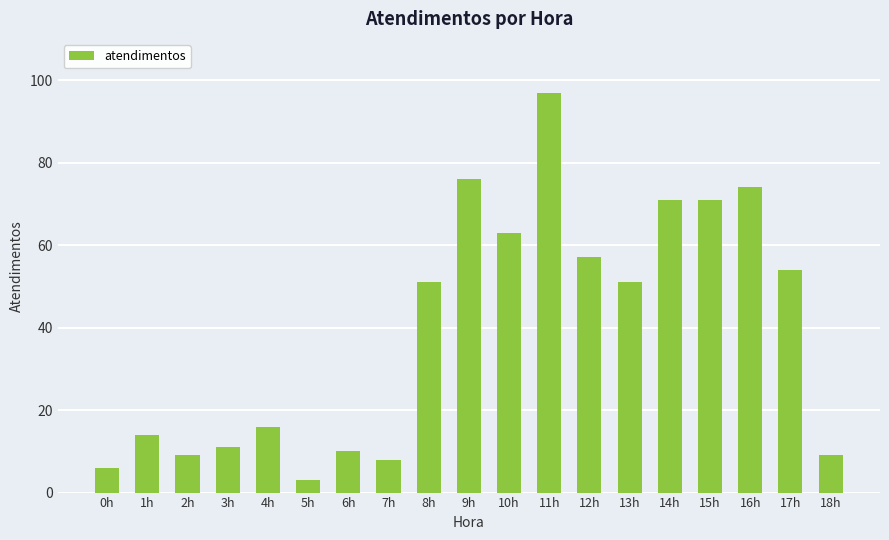

How many values are below 51?

9